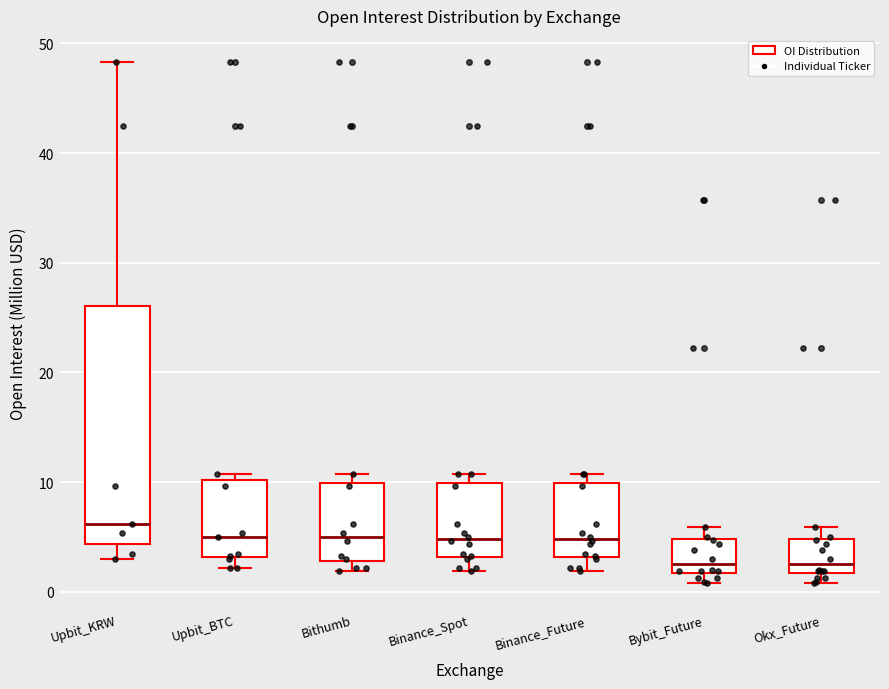

Comparing the boxes themselves (not the whiskers), which one is the tallest?

Upbit_KRW